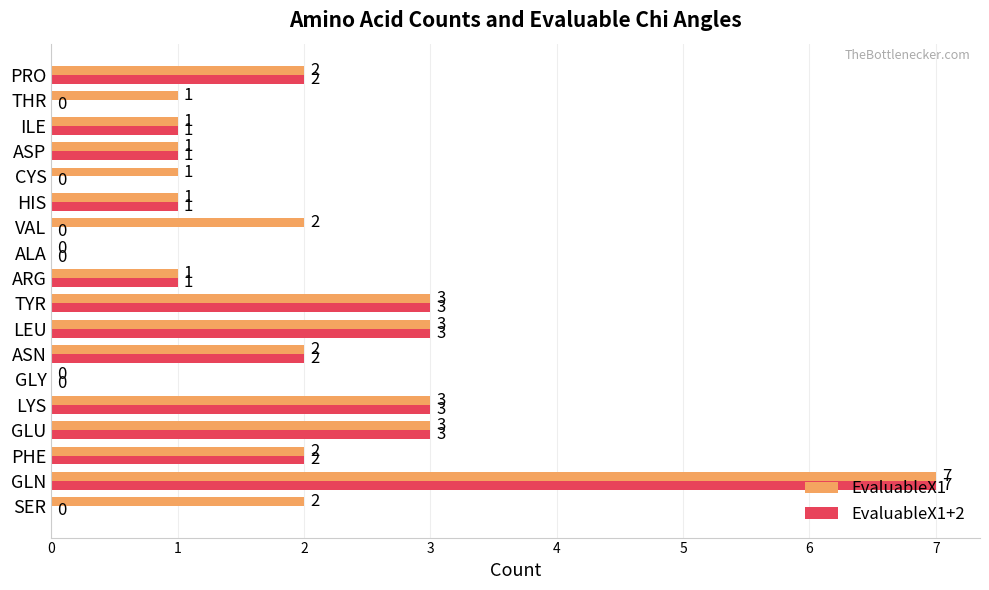

How many EvaluableX1 values are between 1 and 3?

15